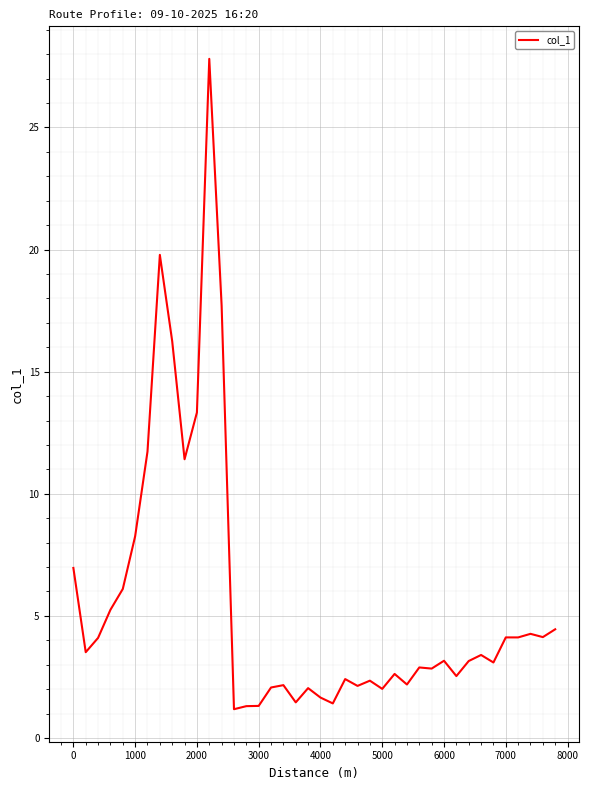

What is the difference between the maximum and minimum values?

26.6